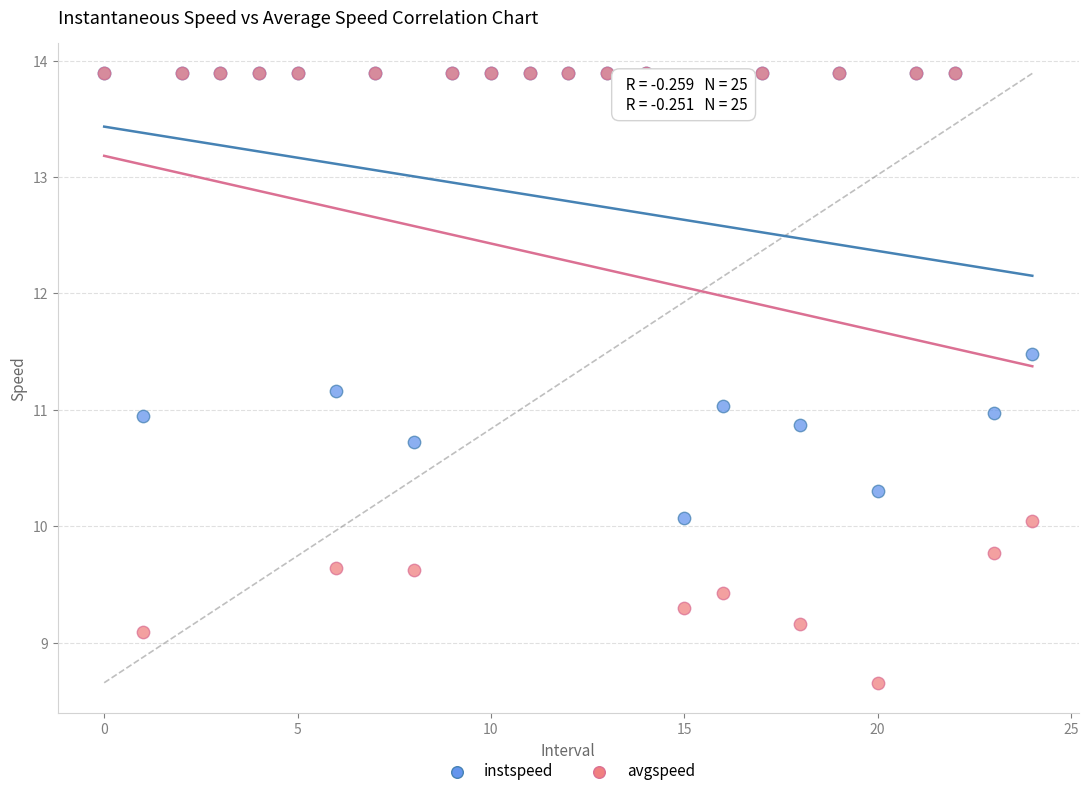

What are all the series names shown in the legend?

instspeed, avgspeed